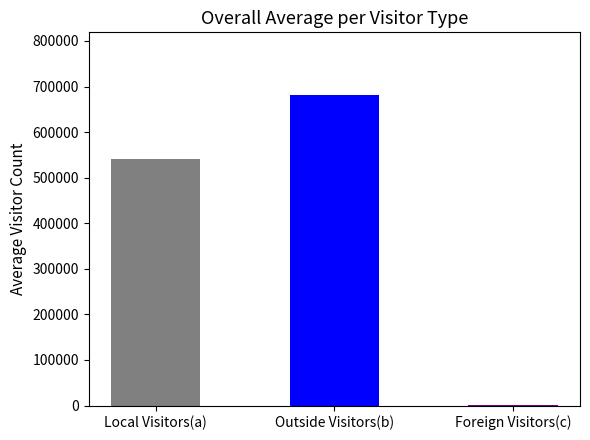

Read the value at Local Visitors(a).

540057.9